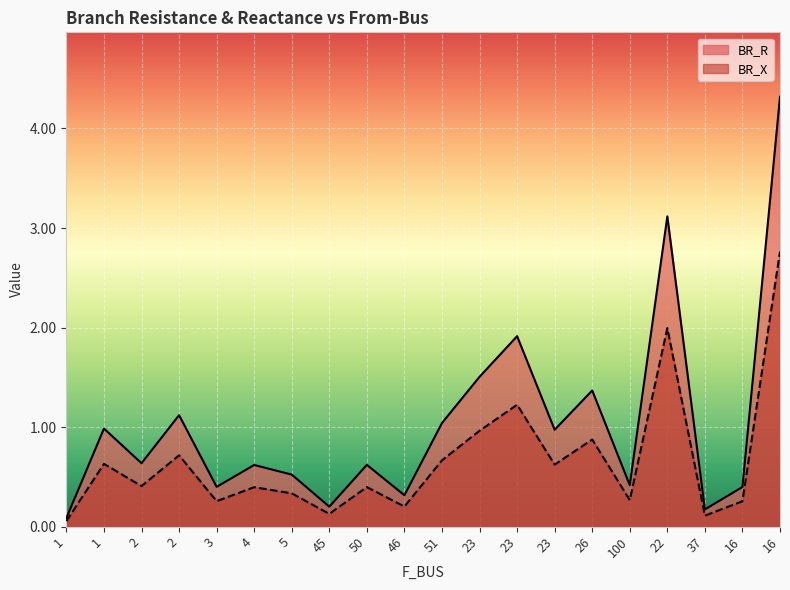

What is the sum of the BR_R values at 37 and 3?

0.6